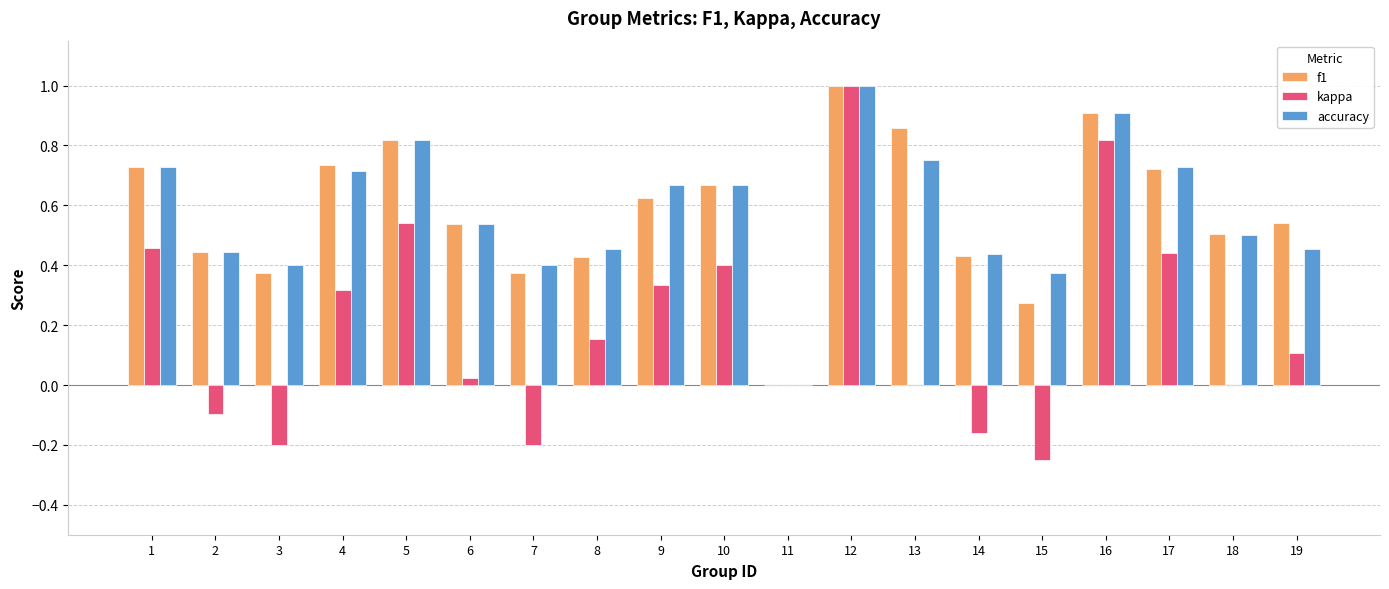

At which category is the sum across all series the highest?

12